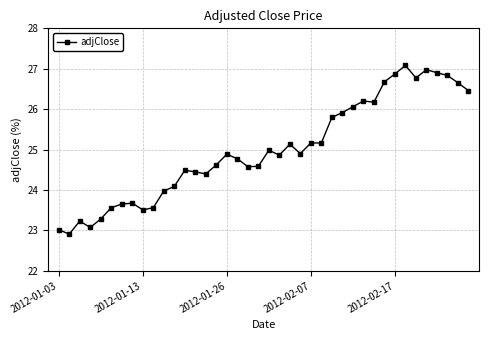

What is the difference between the maximum and second lowest values?

4.1